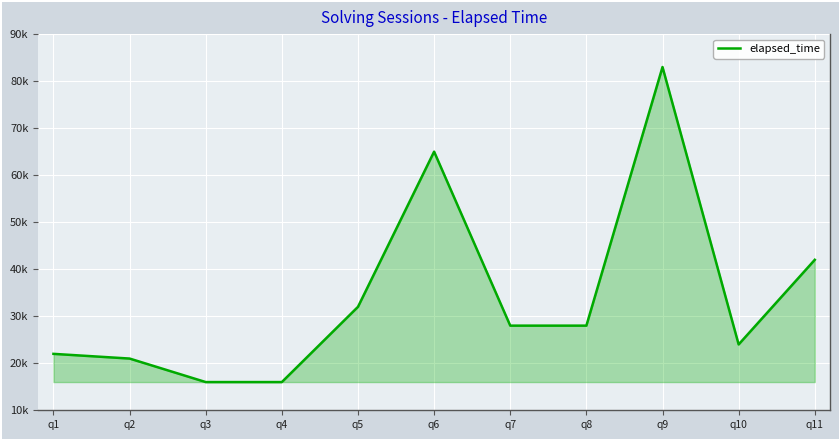

What is the sum of all values?

377000